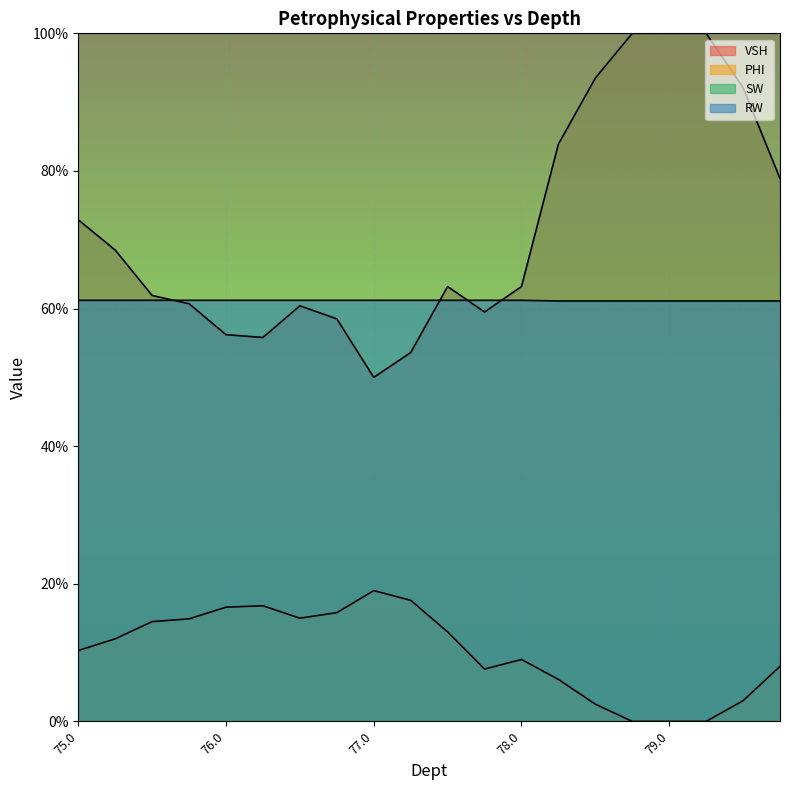

What are all the series names shown in the legend?

VSH, PHI, SW, RW